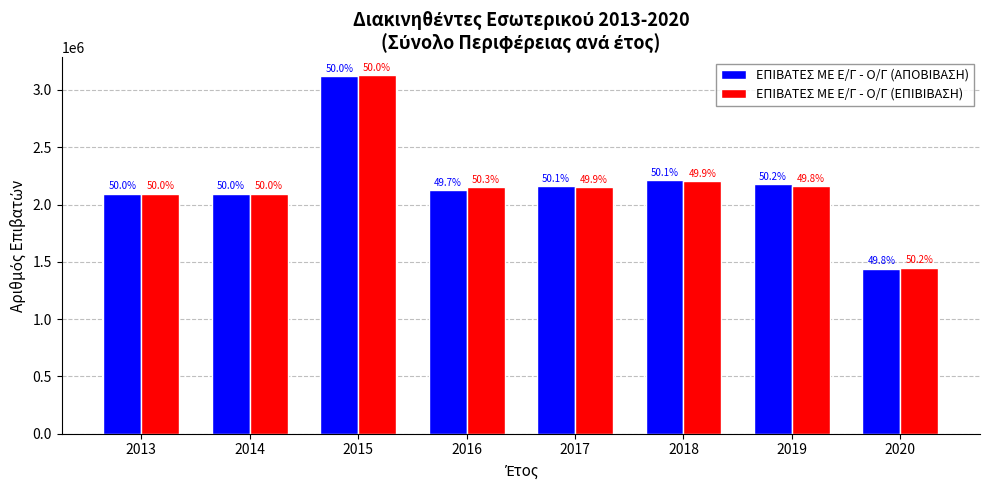

True or false: ΕΠΙΒΑΤΕΣ ΜΕ Ε/Γ - Ο/Γ (ΑΠΟΒΙΒΑΣΗ) has a value of 2094069 at 2014.

True